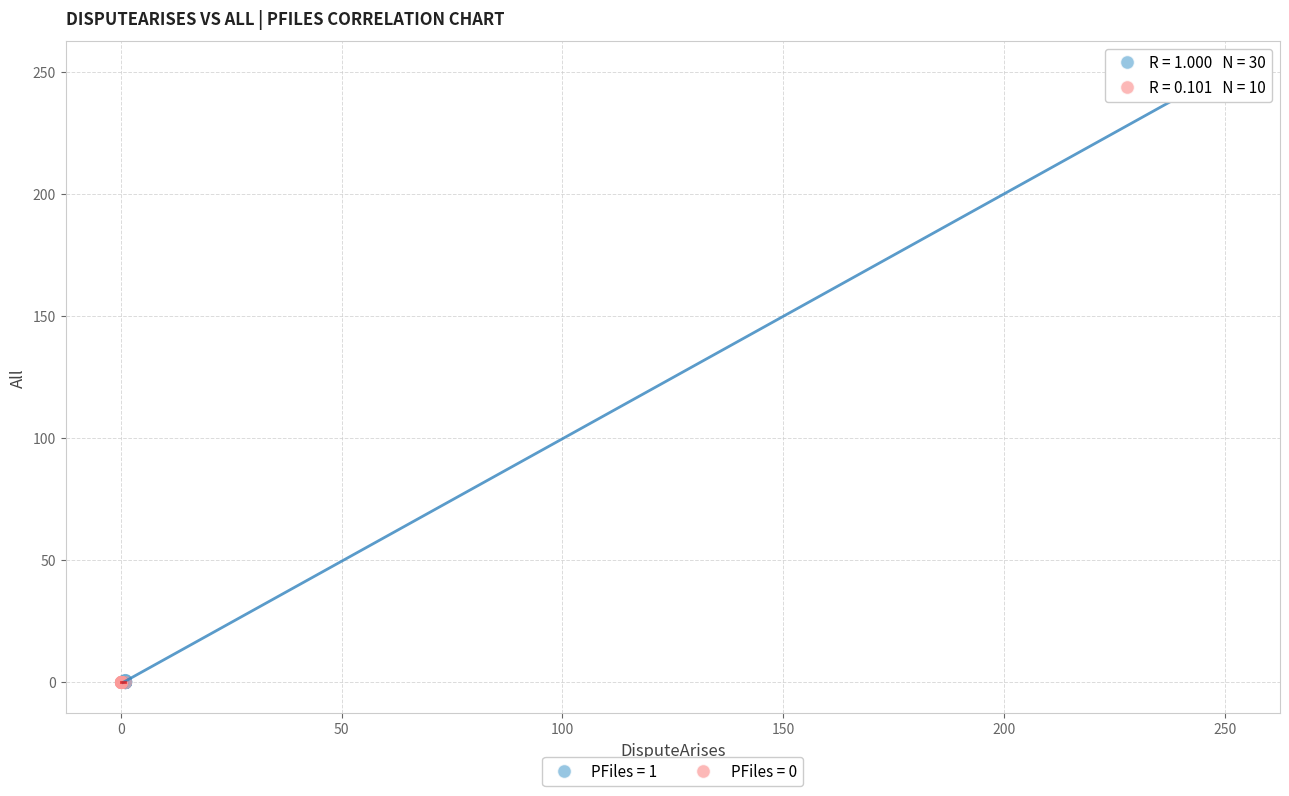

Which series has the widest spread of Y values?

PFiles = 1